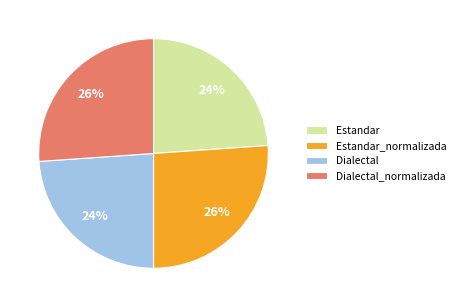

Is it true that Dialectal_normalizada is 26% of the pie?

True